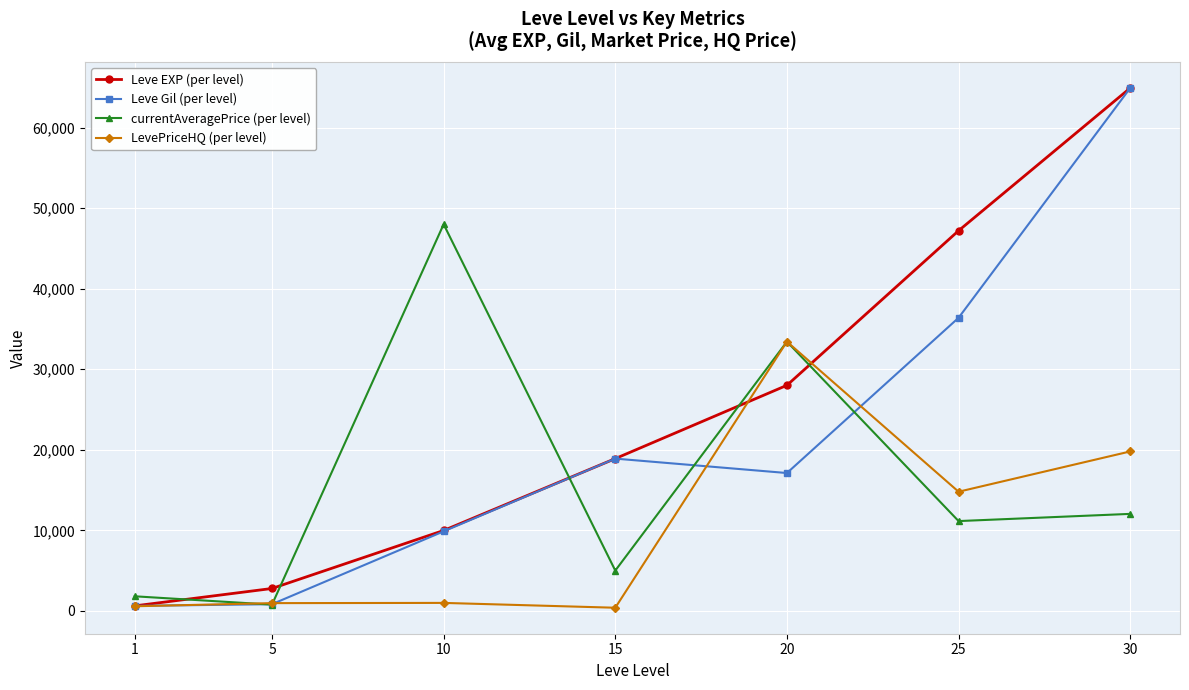

Where is the first local minimum for currentAveragePrice (per level)?

5